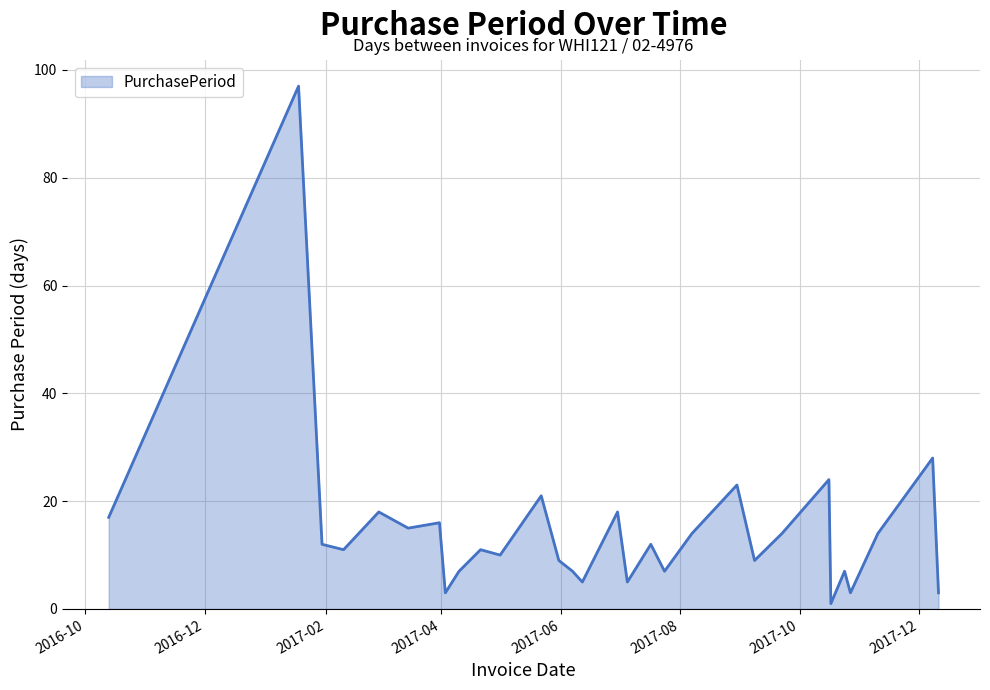

What is the difference between the maximum and minimum values?

96